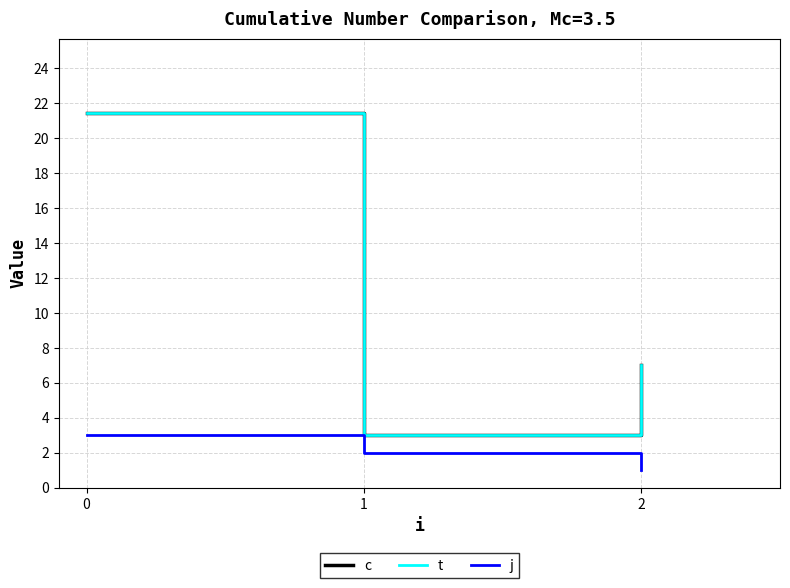

Does the chart display data point markers on the line(s)?

No